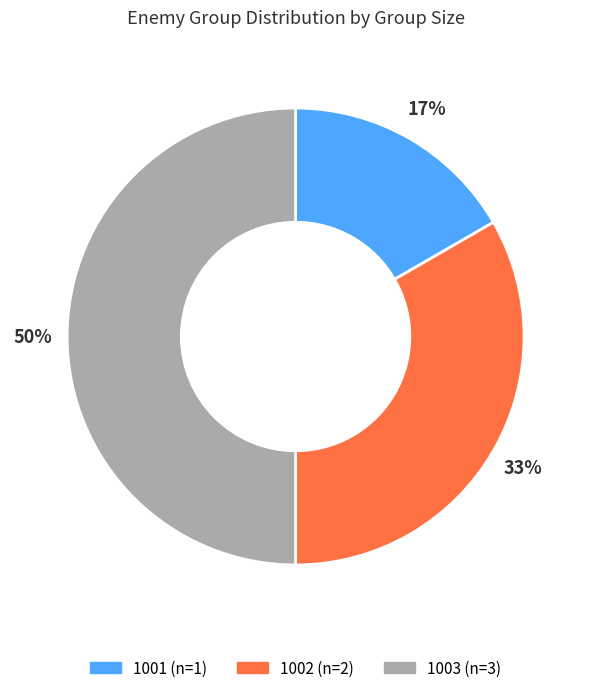

Does 1001 represent more than half of the total?

No